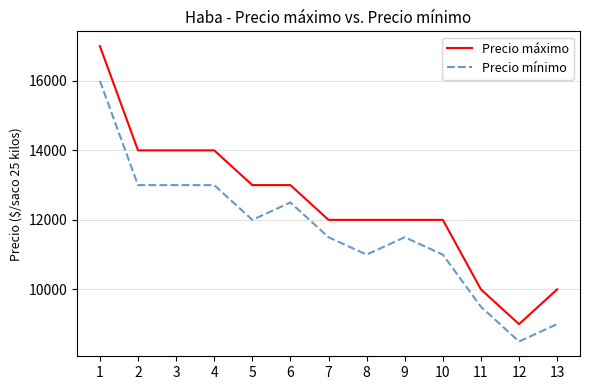

True or false: Precio mínimo and Precio máximo cross at least once.

False